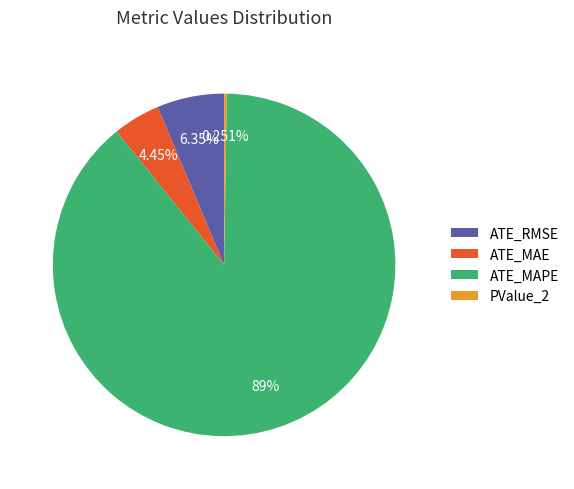

What is the largest slice in the pie chart?

ATE_MAPE